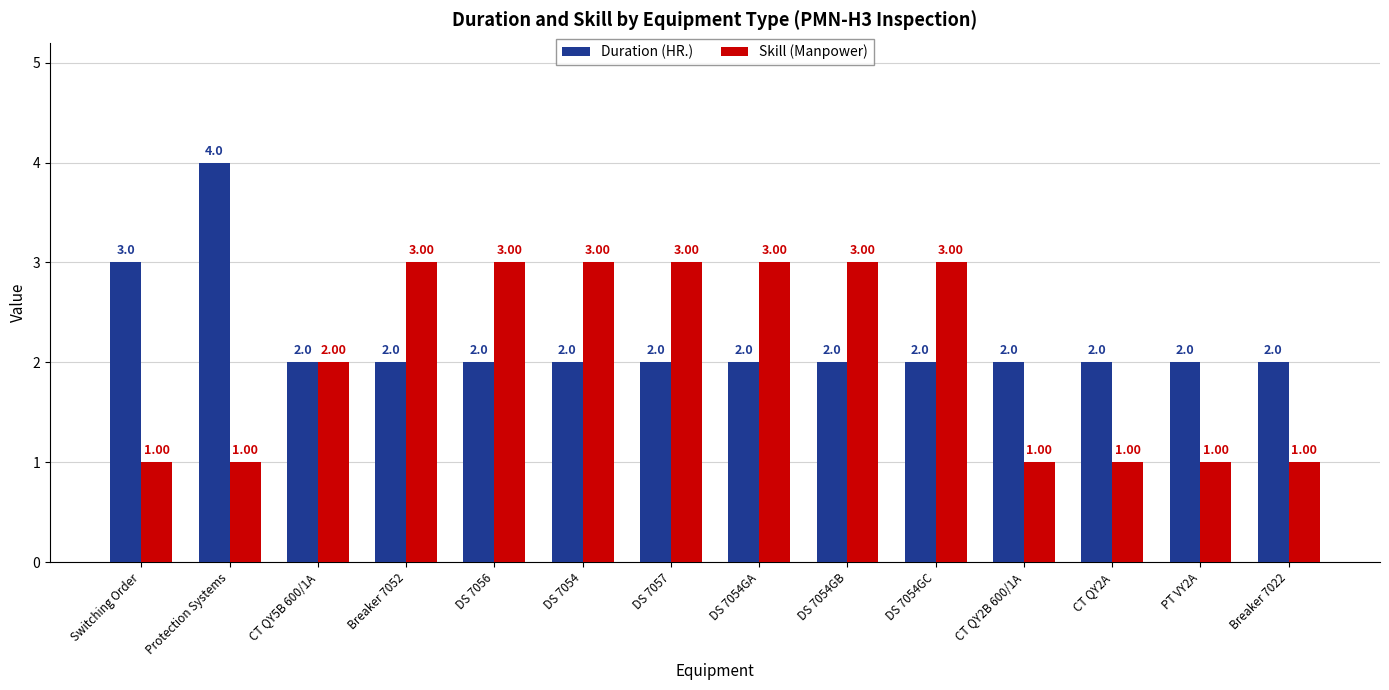

Which series has the largest total across all categories?

Duration (HR.)